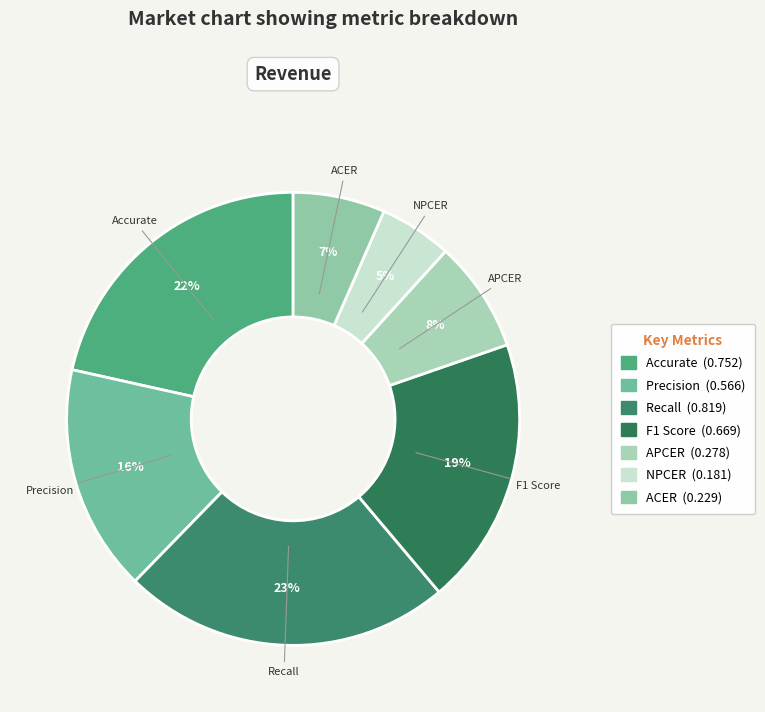

True or false: Recall accounts for 33% of the total.

False